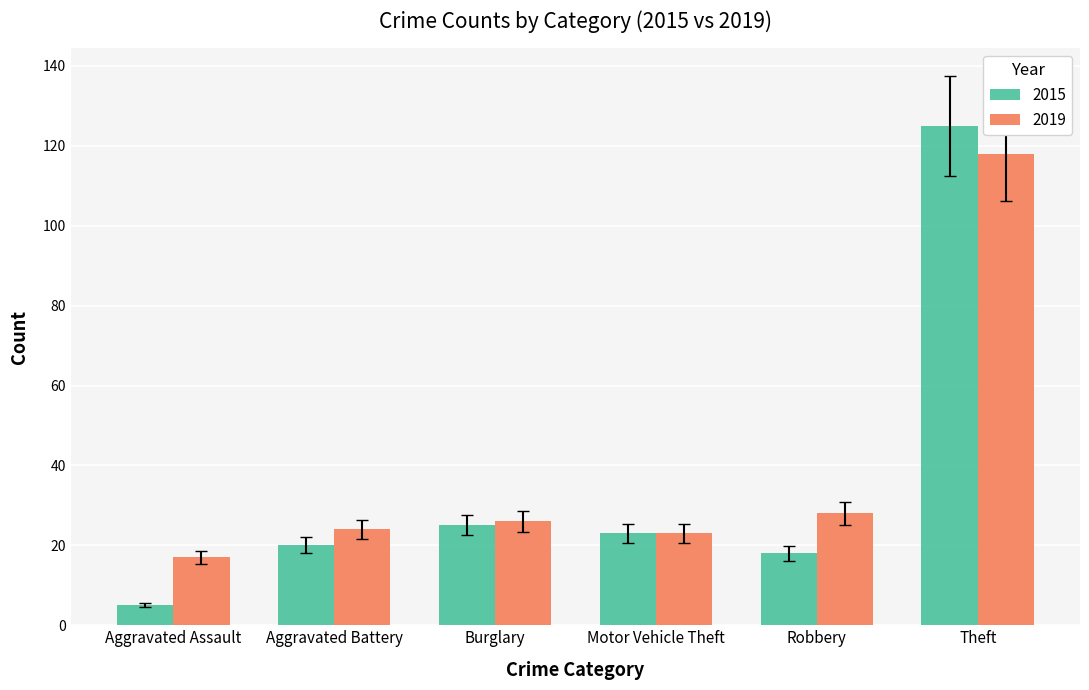

What position from the right is Burglary?

4